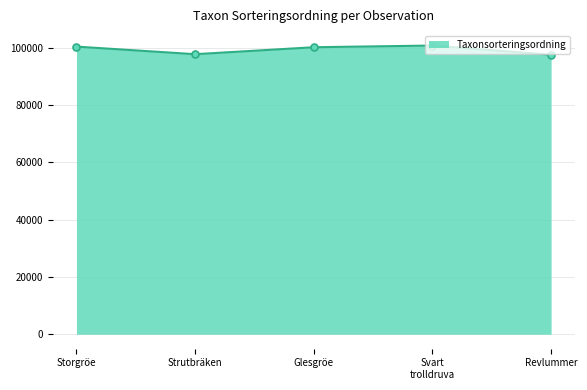

How many values exceed 100163?

2